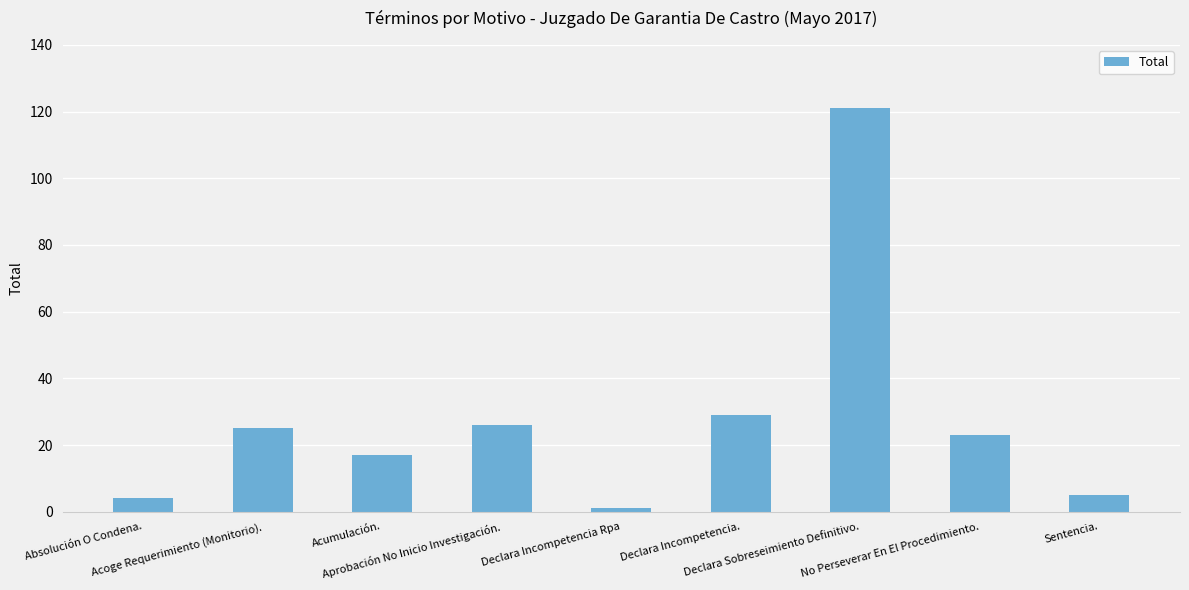

Which has a higher value, Sentencia. or Declara Incompetencia Rpa?

Sentencia.